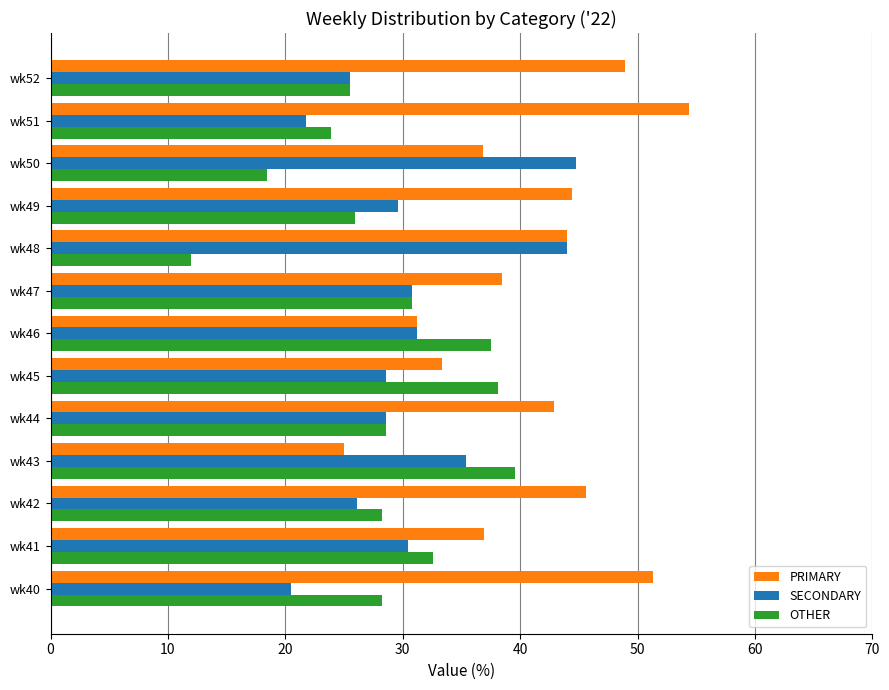

Count the number of categories in the chart.

13